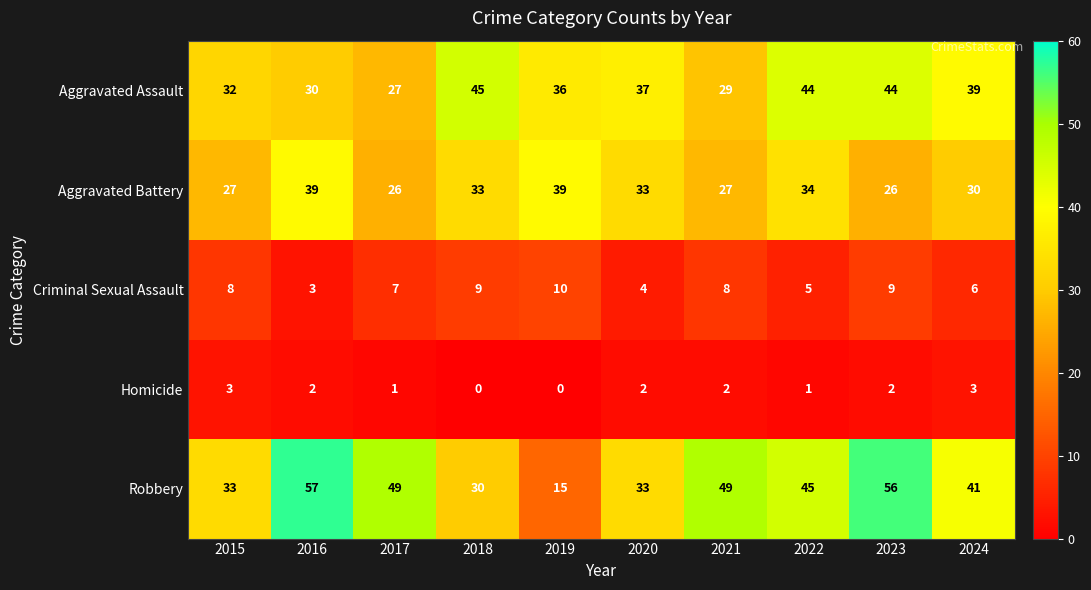

What is the difference between the highest and lowest values at 2020?

35